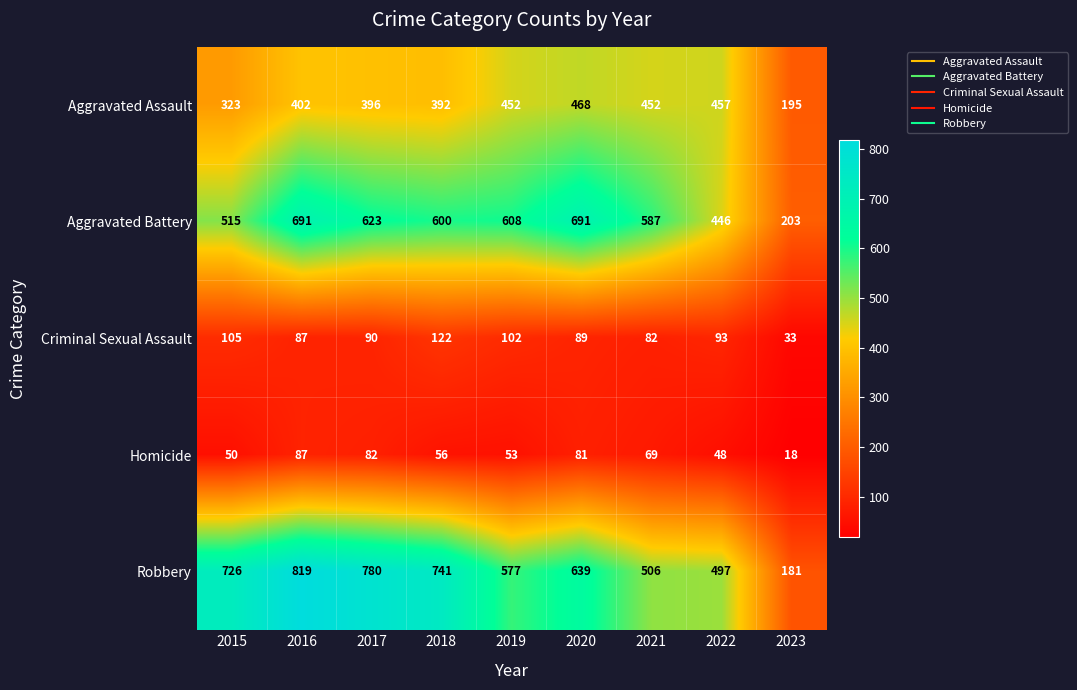

What is the minimum value shown in the chart?

18